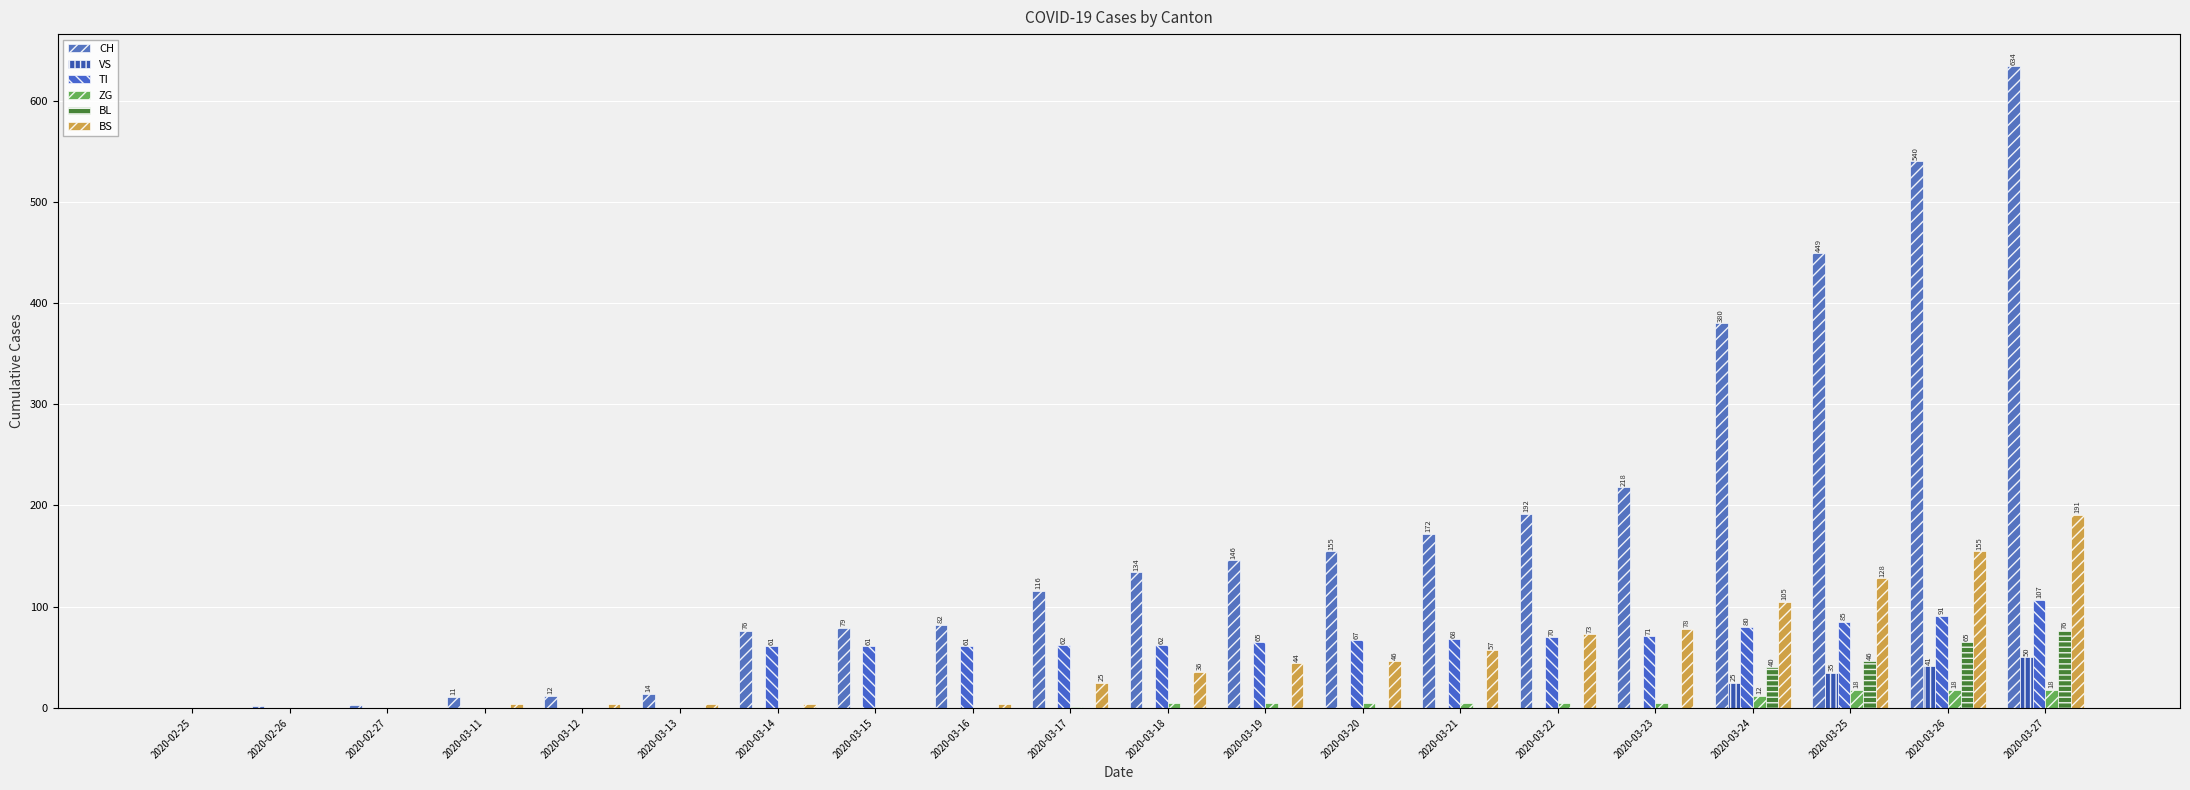

How many categories are shown in the chart?

20